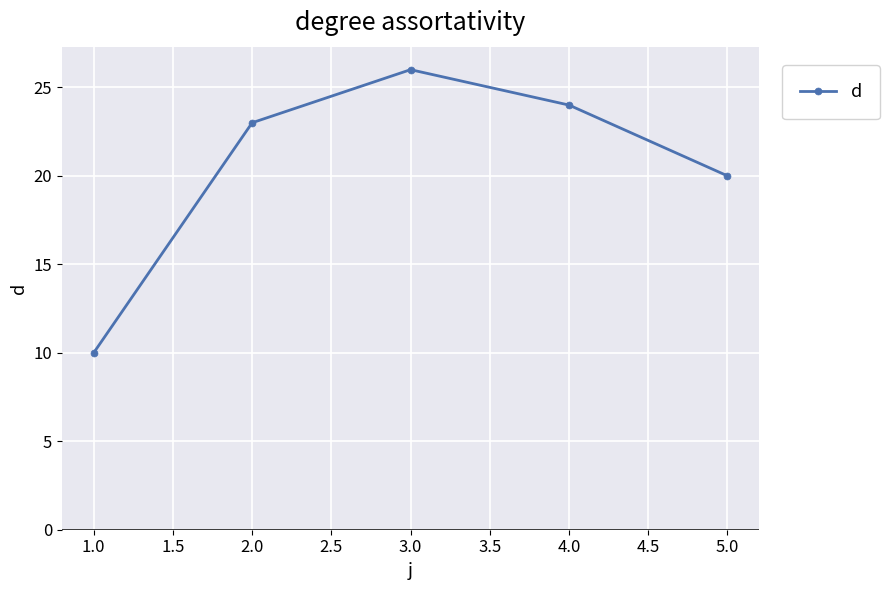

How many distinct data groups are displayed?

1